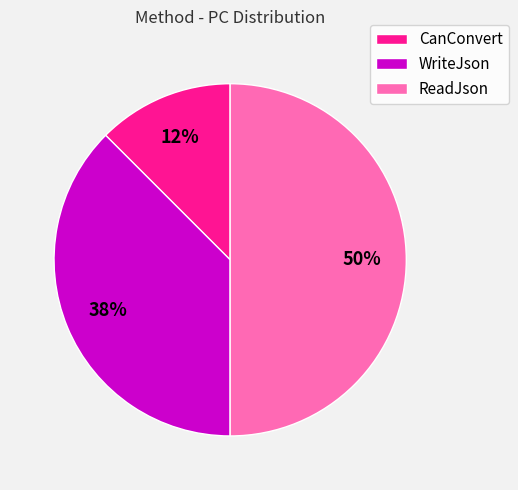

To the nearest percent, what portion does ReadJson represent?

50%